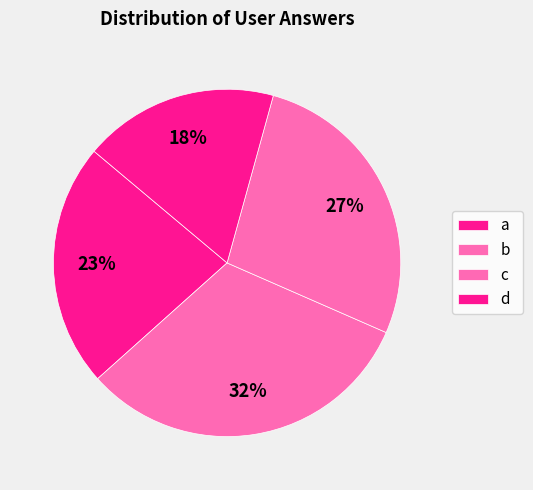

Count the number of slices in the pie.

4